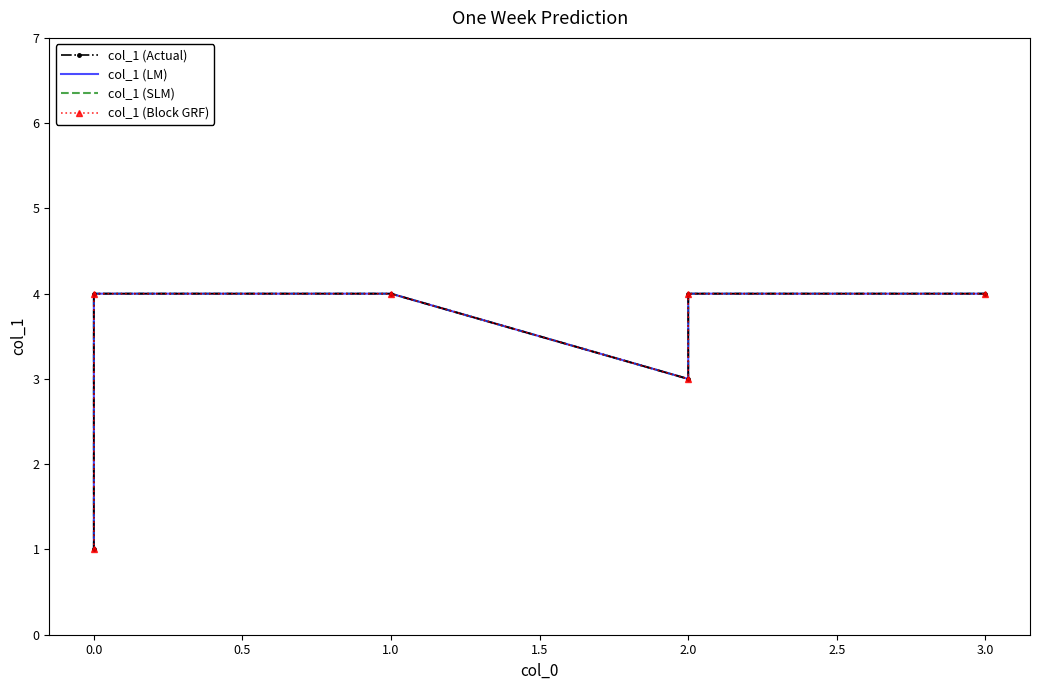

List the series in order of their peak value, lowest first.

col_1 (Actual), col_1 (LM), col_1 (SLM), col_1 (Block GRF)